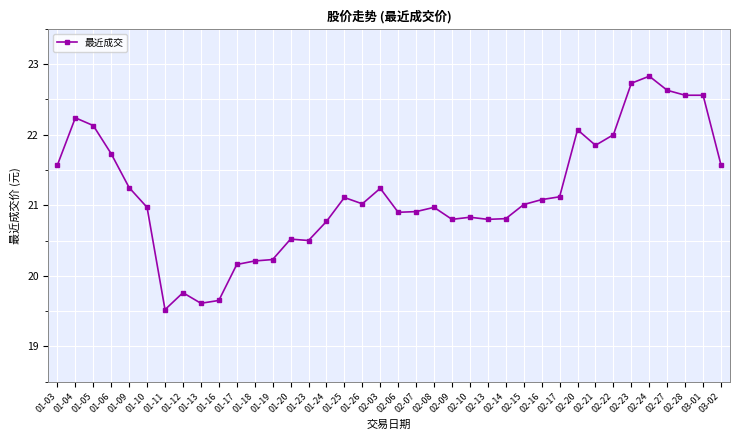

What is the difference between the maximum and minimum values?

3.3